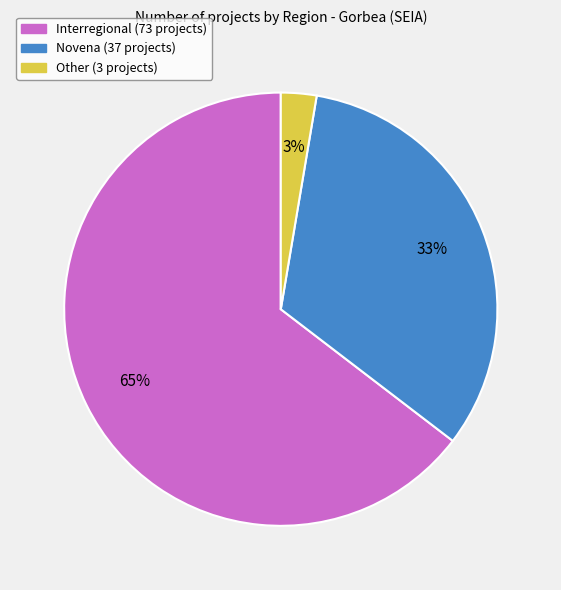

Combined, do Novena and Other account for over 50%?

No